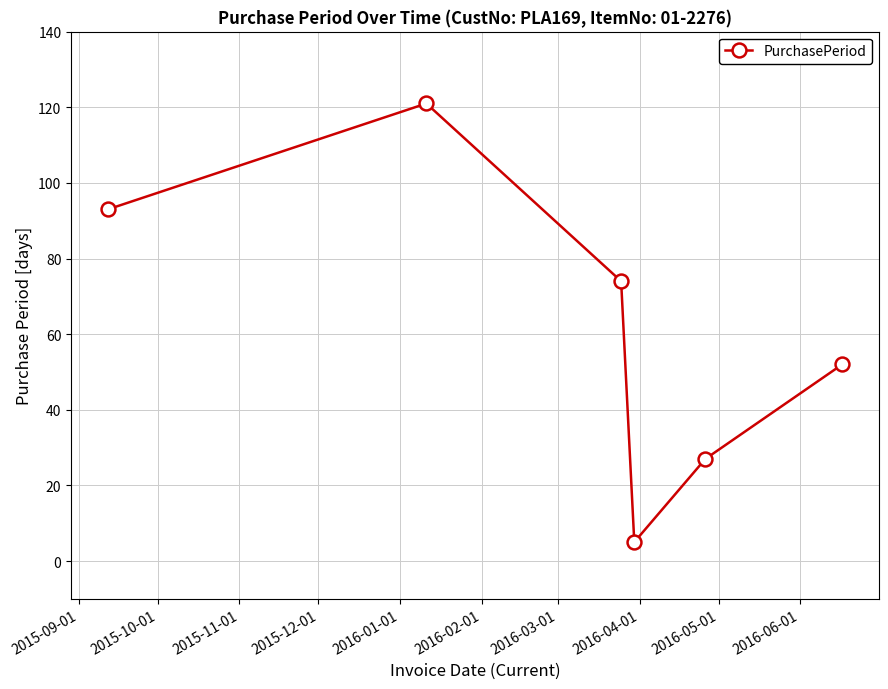

Count the number of data series in this chart.

1